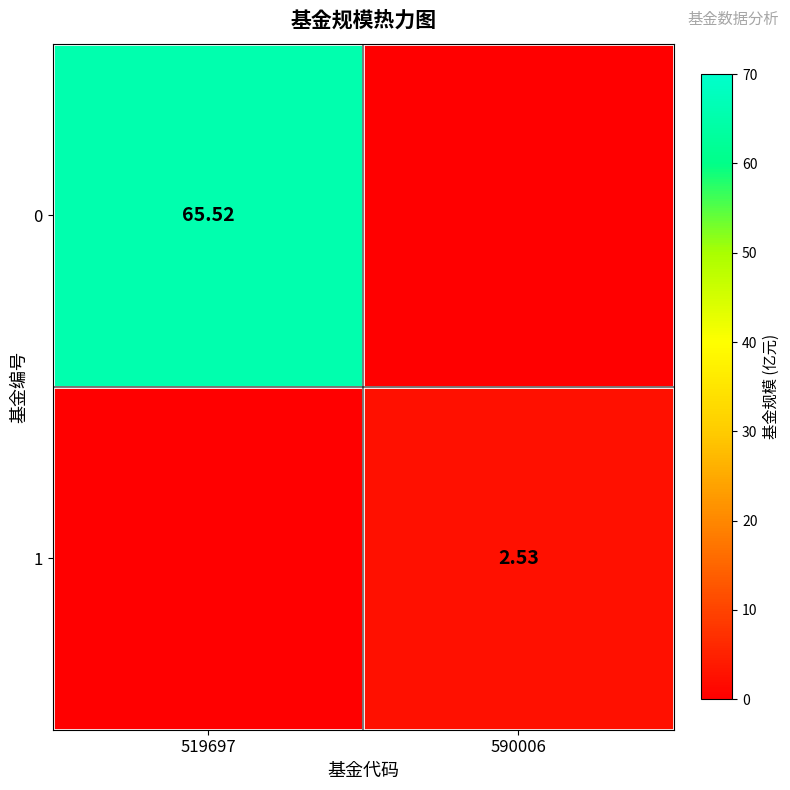

Is the value of 1 at 519697 greater than the value of 0 at 590006?

No